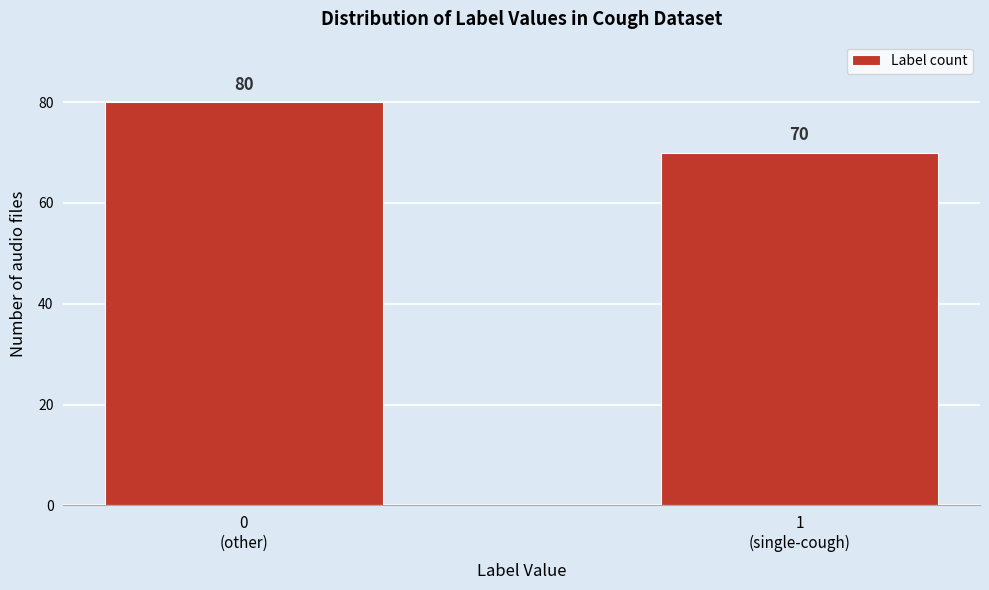

Reading left to right, what are all the values shown in this chart?

80	70